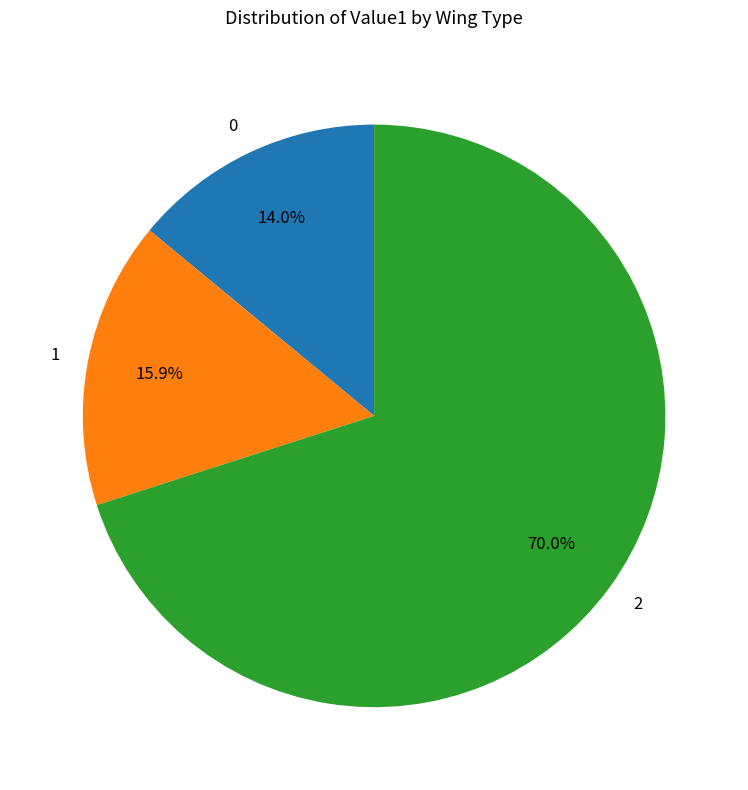

What is the largest slice in the pie chart?

2